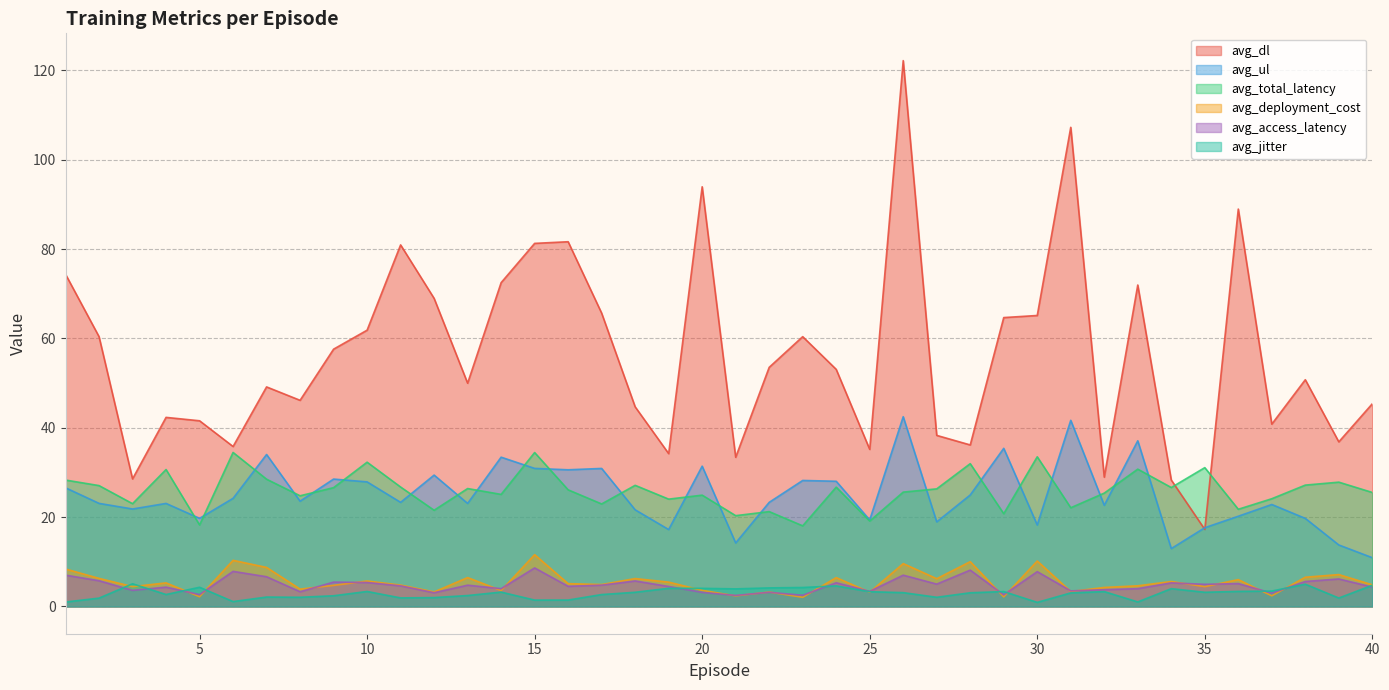

True or false: avg_total_latency and avg_jitter cross at least once.

False